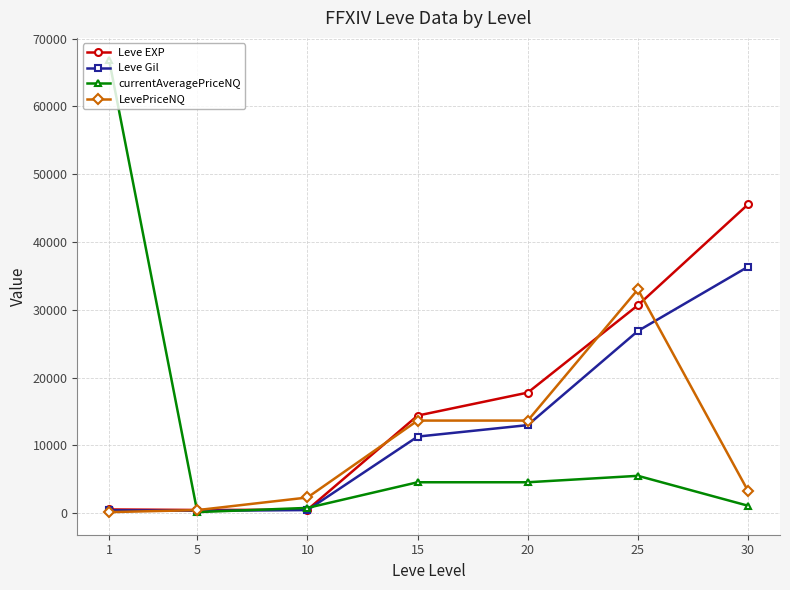

What is the difference between the second highest and minimum values in the currentAveragePriceNQ series?

5352.5